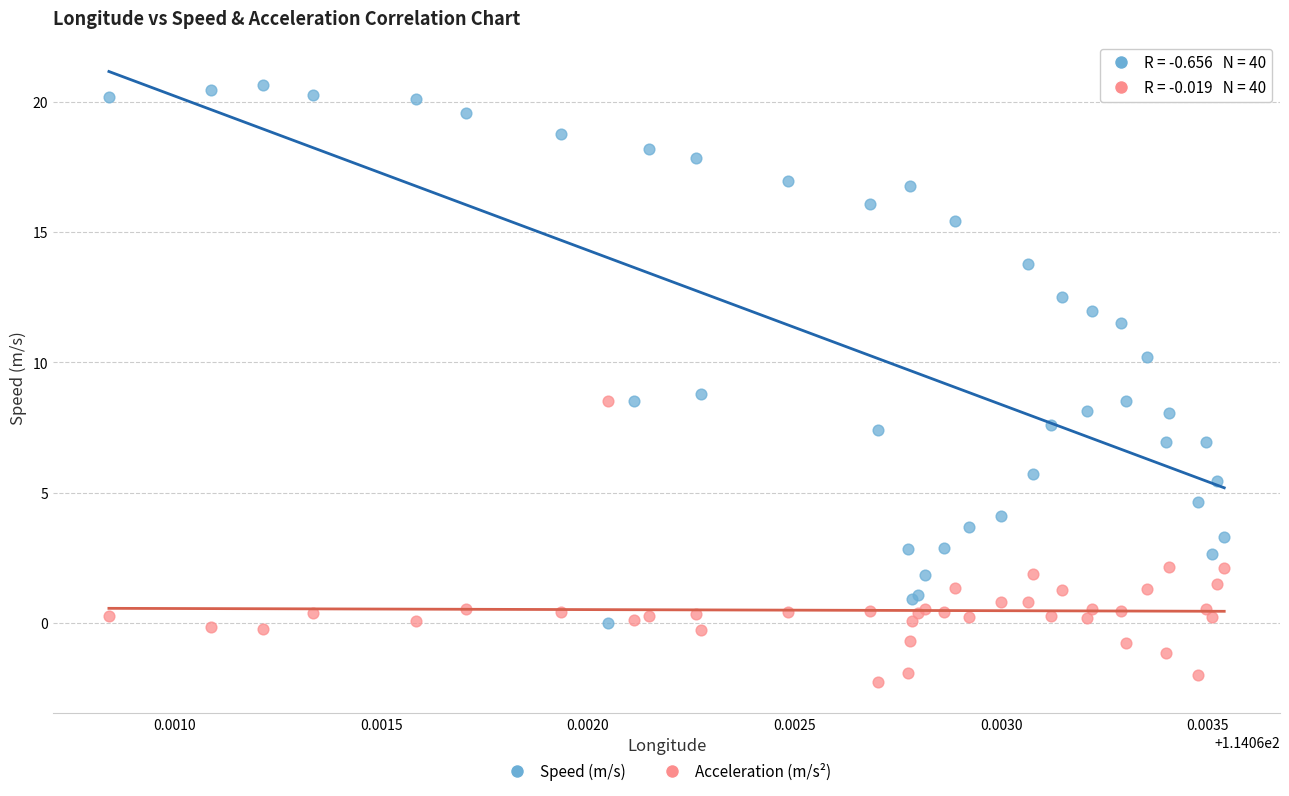

Which series contains the lowest Y value?

Acceleration (m/s²)